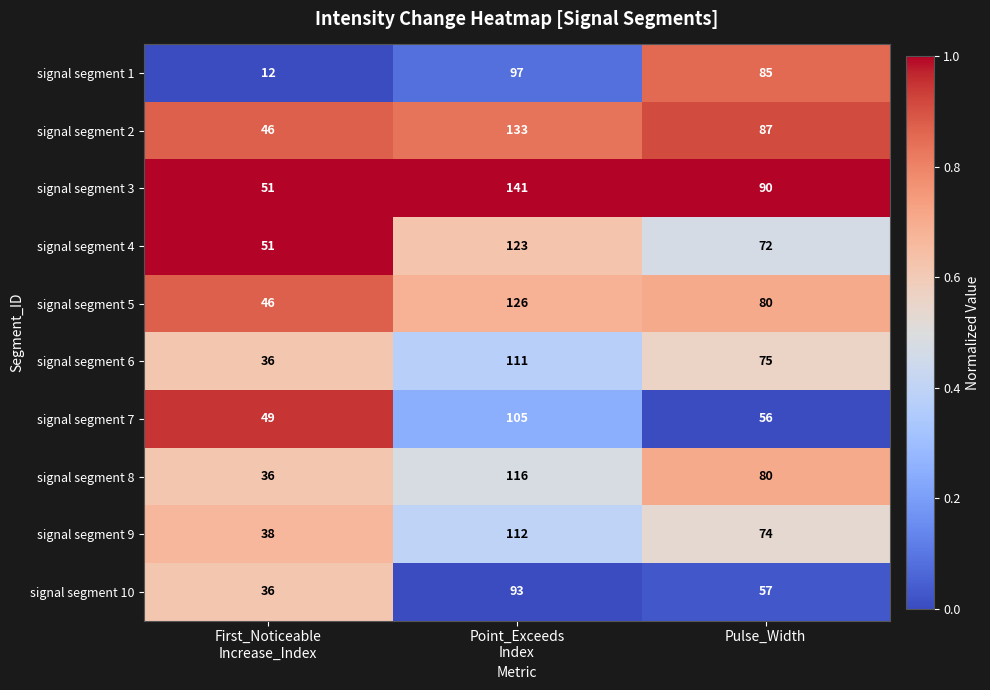

The signal segment 6 series shows 75 at Pulse_Width. True or false?

True